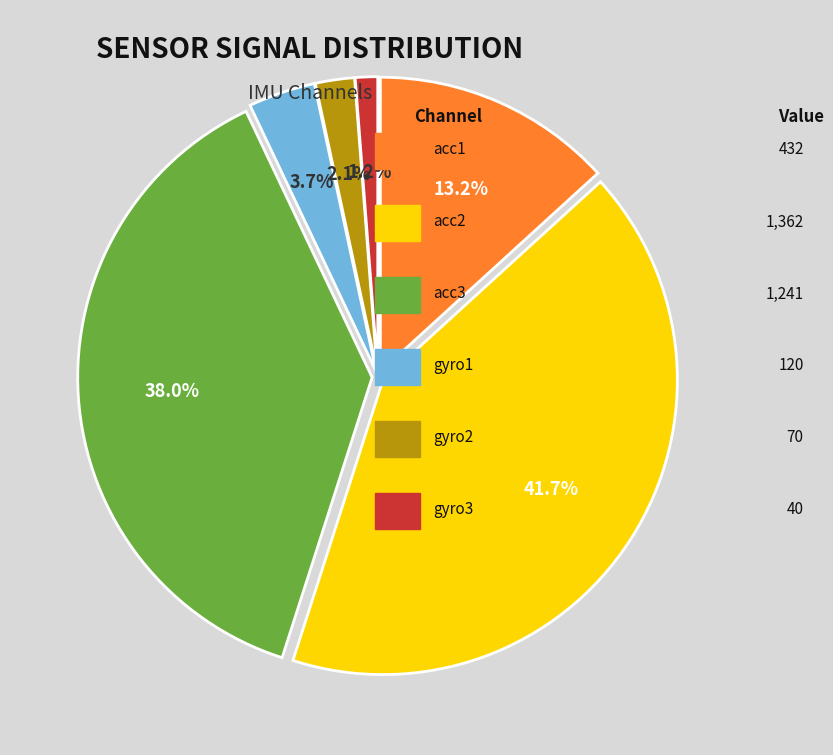

How many slices are in this pie chart?

6